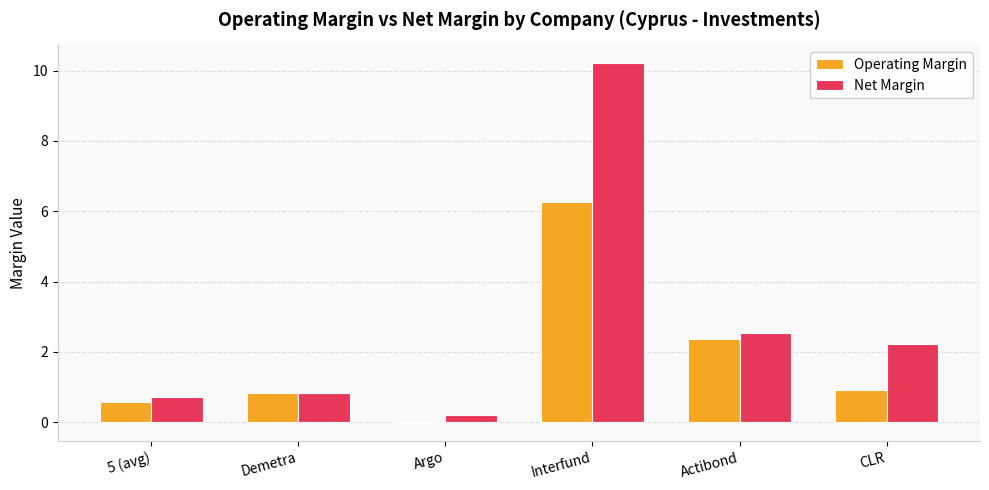

Which series changed the most between Interfund and Actibond?

Net Margin